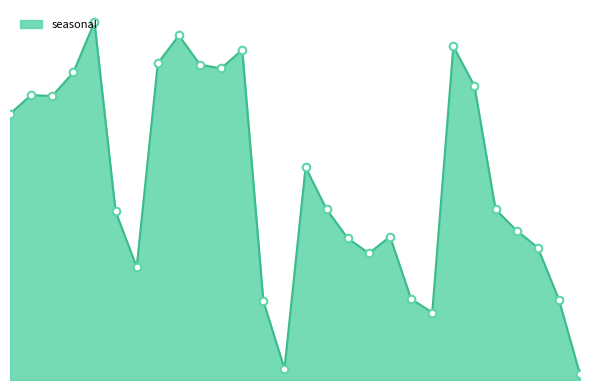

What is the change in value from 2010-02-02 to 2010-02-14?

-1506.4